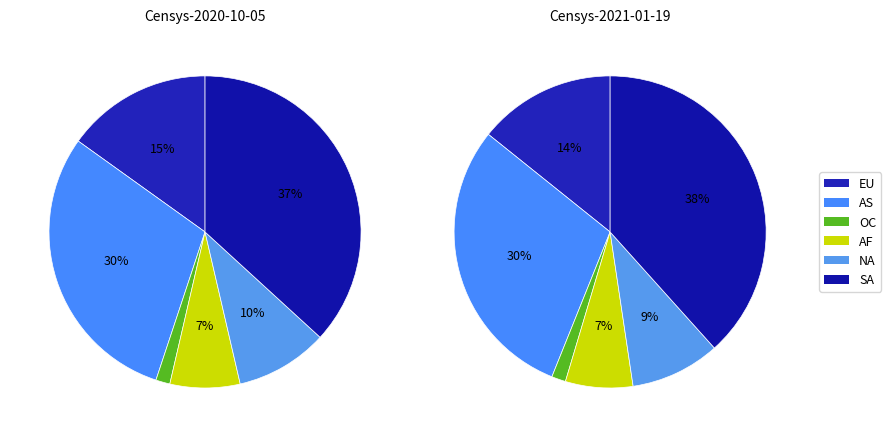

Rank the series by their maximum value, from highest to lowest.

values_2021_01, values_2020